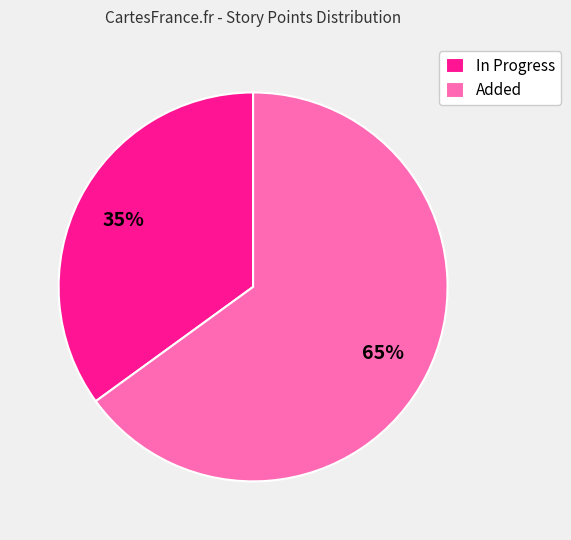

Does any single category account for the majority?

Yes